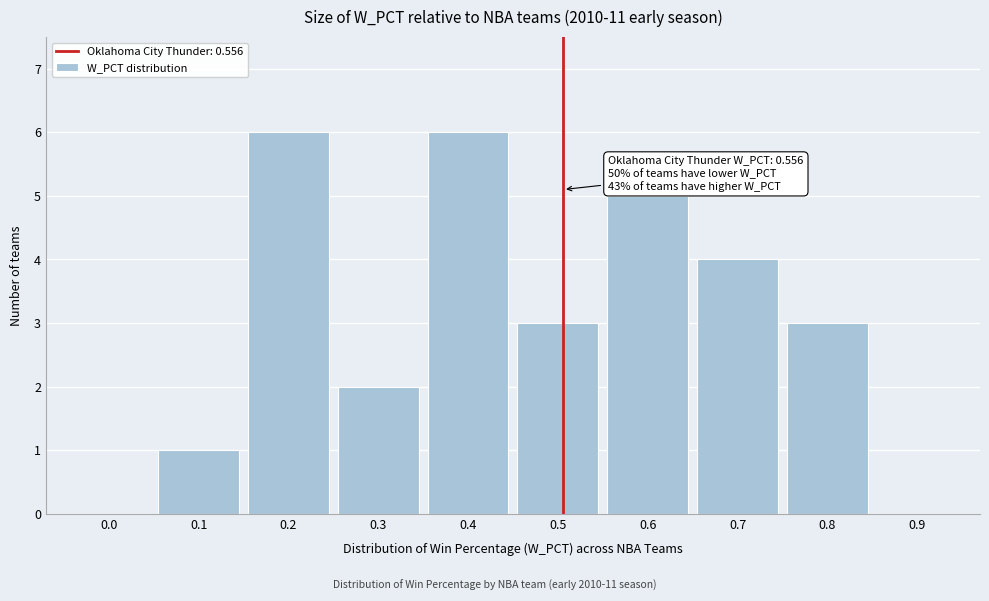

Reading left to right, transcribe all the data shown in this chart.

0.0=0	0.1=1	0.2=6	0.3=2	0.4=6	0.5=3	0.6=5	0.7=4	0.8=3	0.9=0